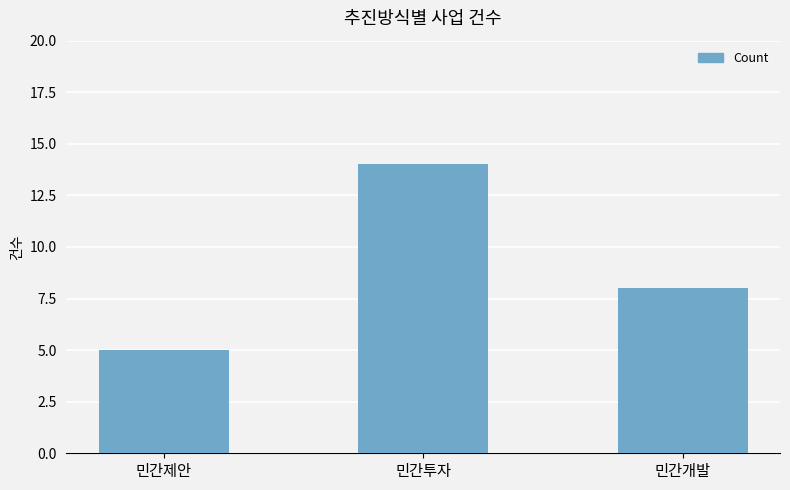

What is the change in value from 민간투자 to 민간개발?

-6